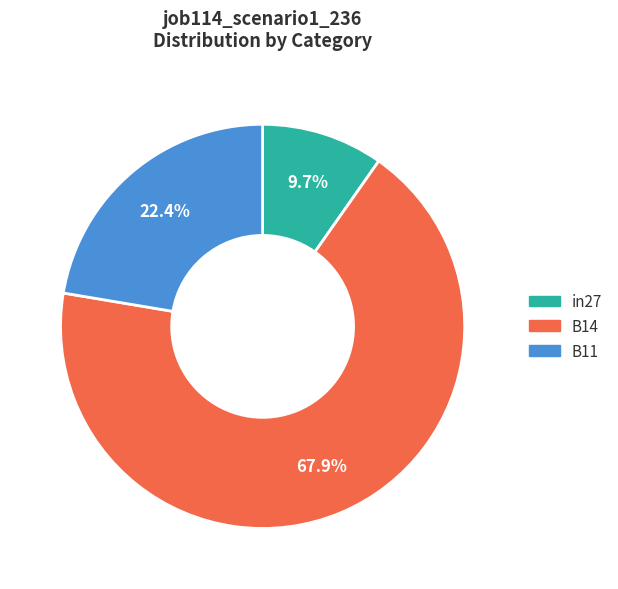

Which has a higher value, B11 or B14?

B14